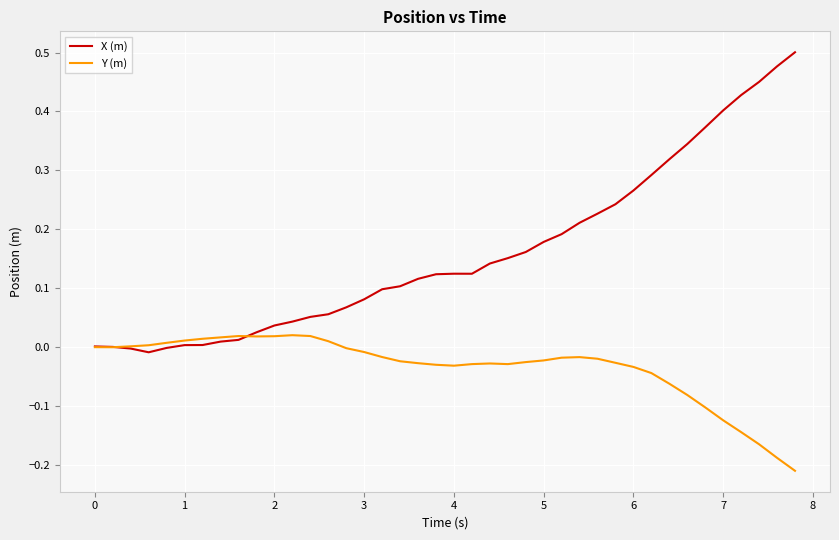

Which series has the widest spread of values?

X (m)